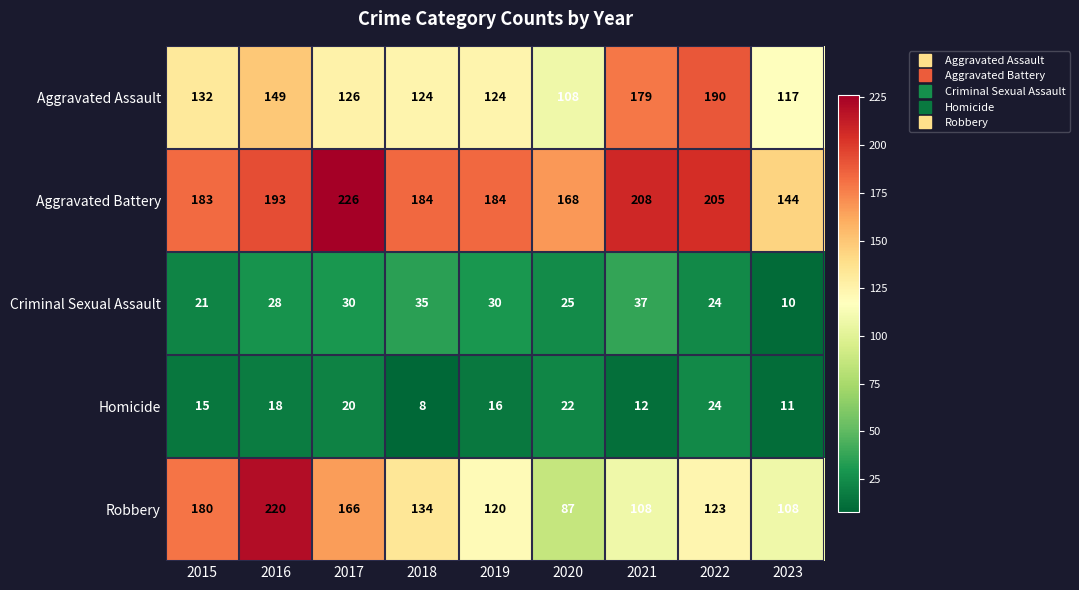

At how many categories does at least one series exceed 174?

7